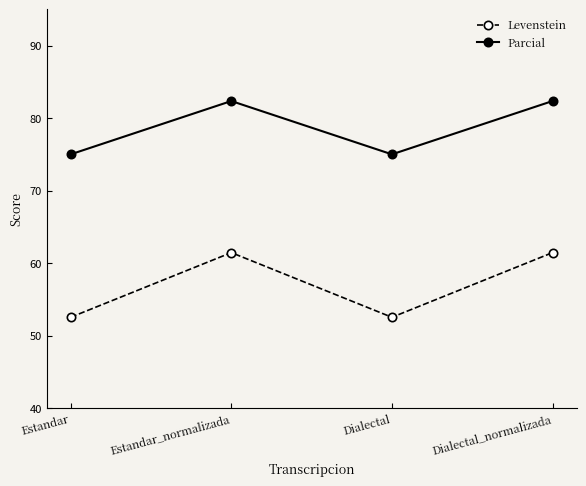

Which series has the widest spread of values?

Levenstein